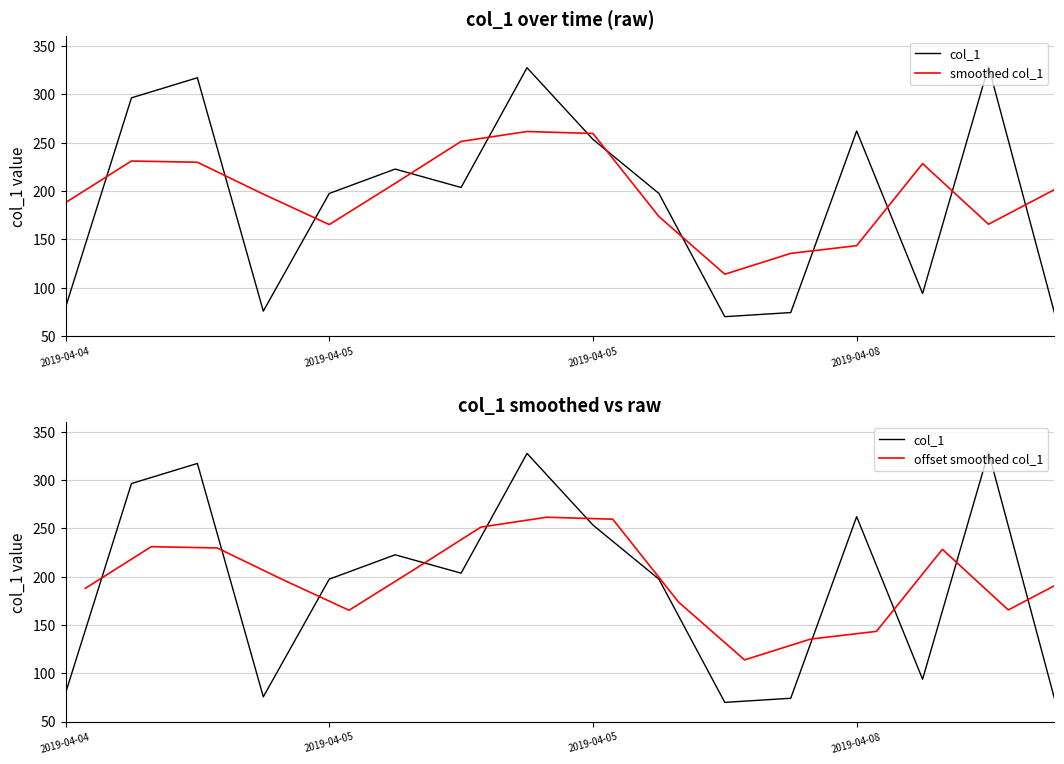

True or false: col_1 has a value of 203.7 at 6.

True